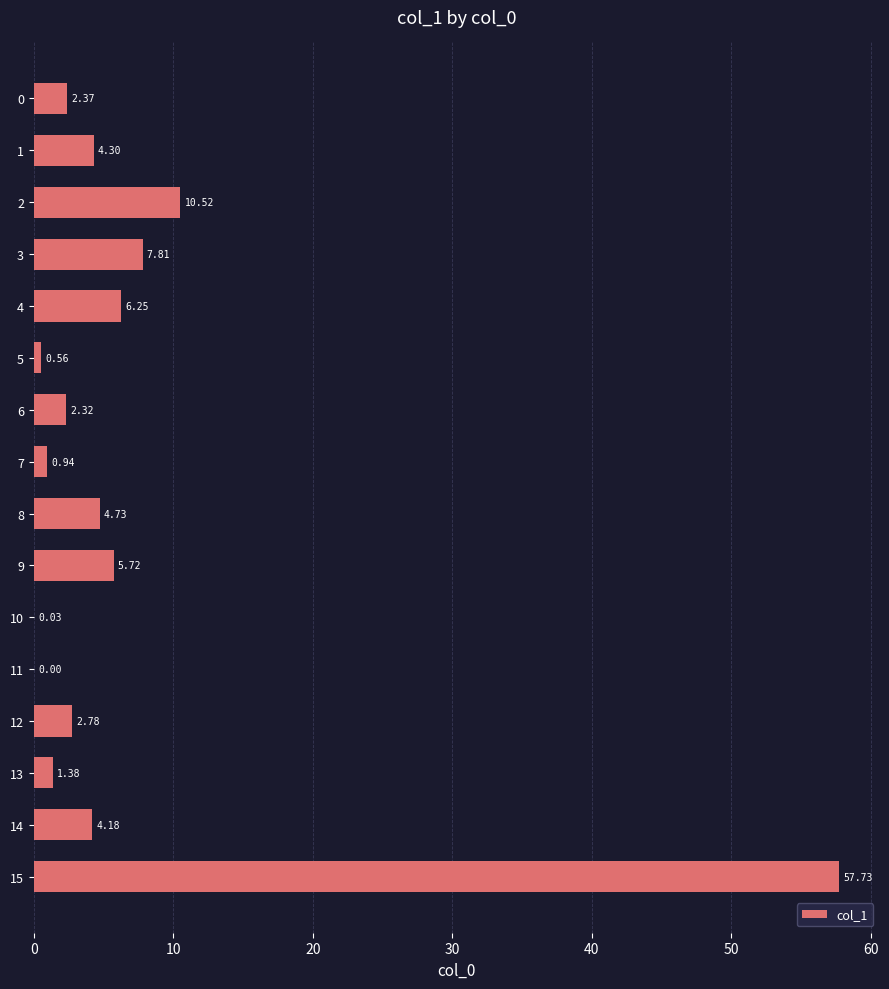

At which category does the chart reach its peak across all series?

15